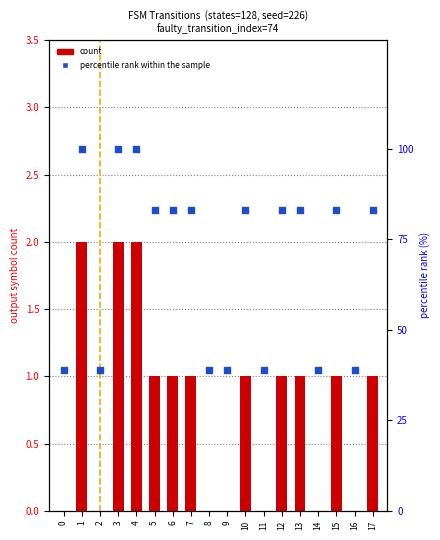

What are all the series names shown in the legend?

count, percentile rank within the sample